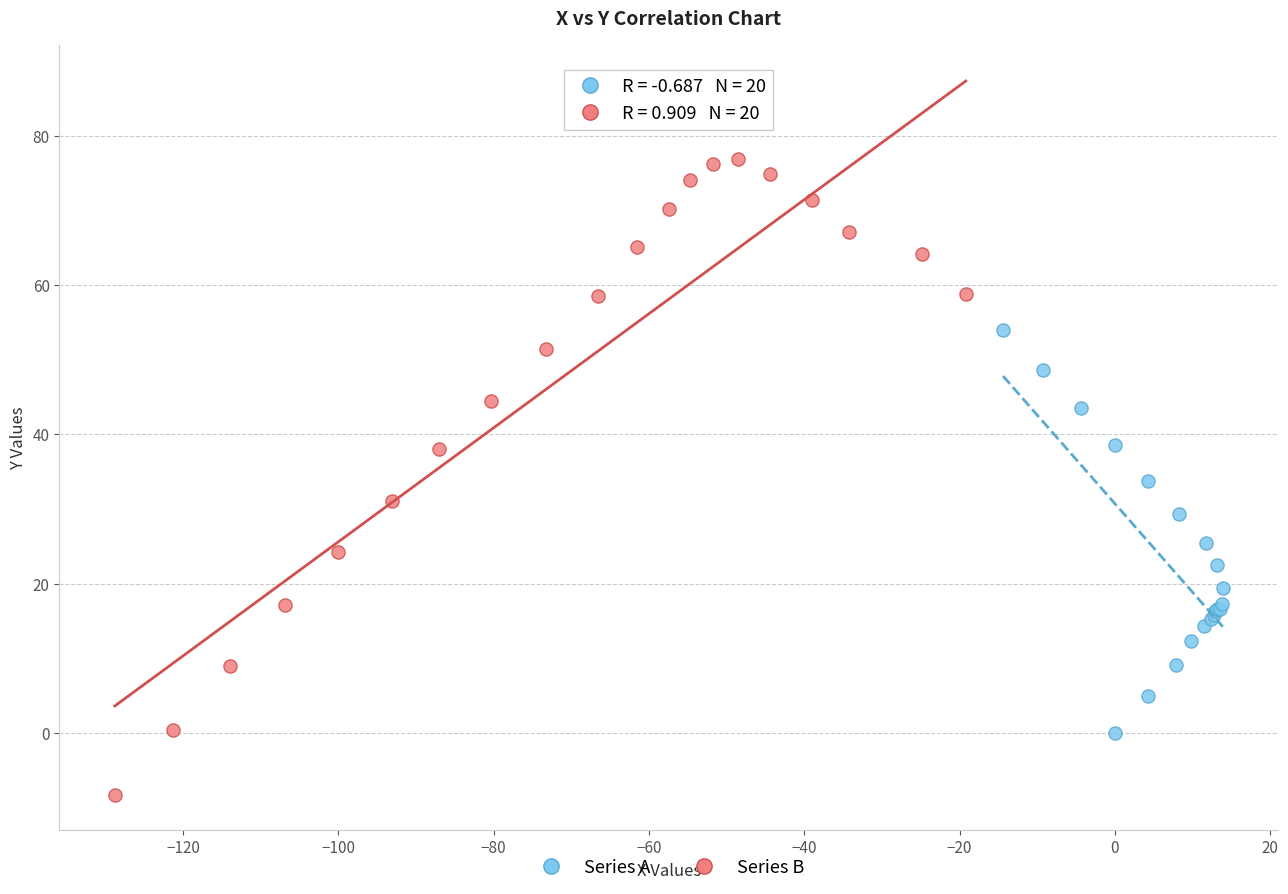

Which series has the largest Y range (max minus min)?

Series B